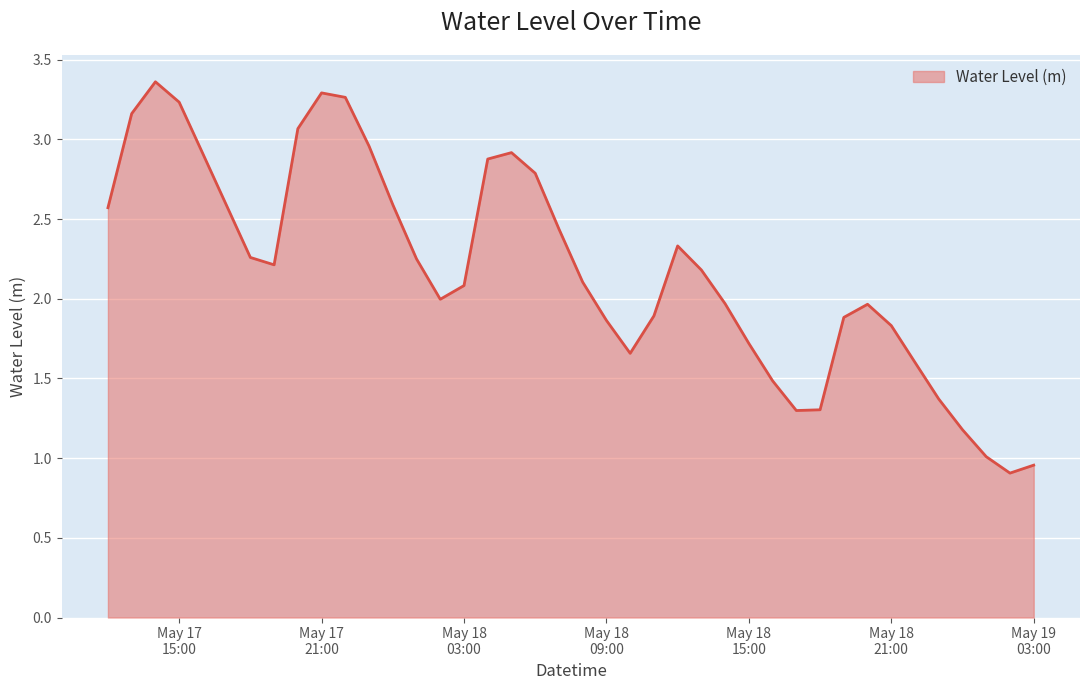

What is the difference between the maximum and minimum values?

2.5